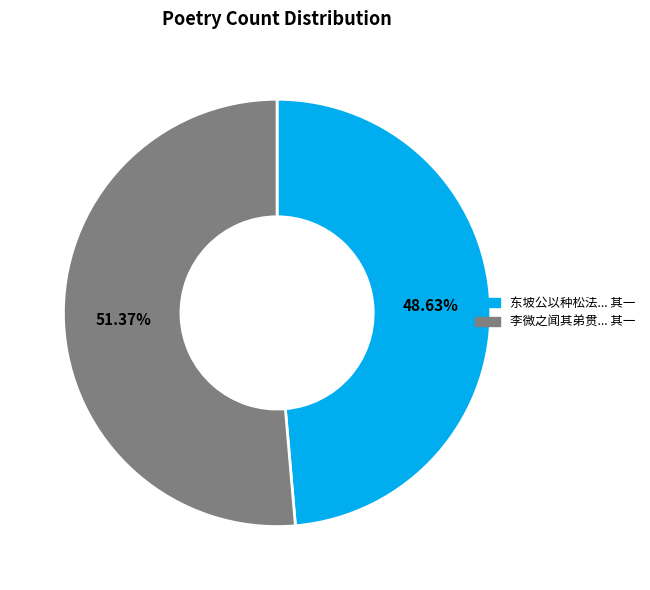

Which category accounts for the majority?

李微之闻其弟贯... 其一